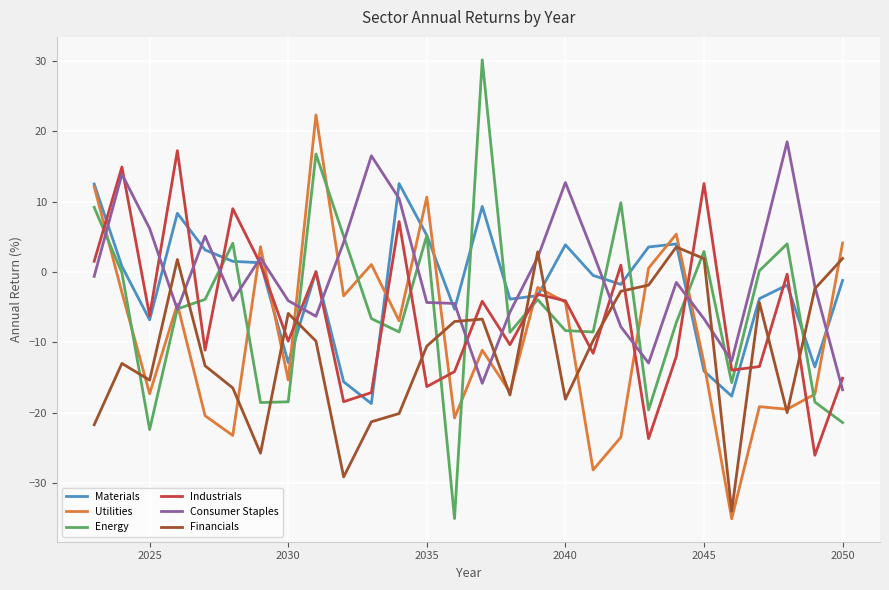

True or false: Energy and Financials cross at least once.

True